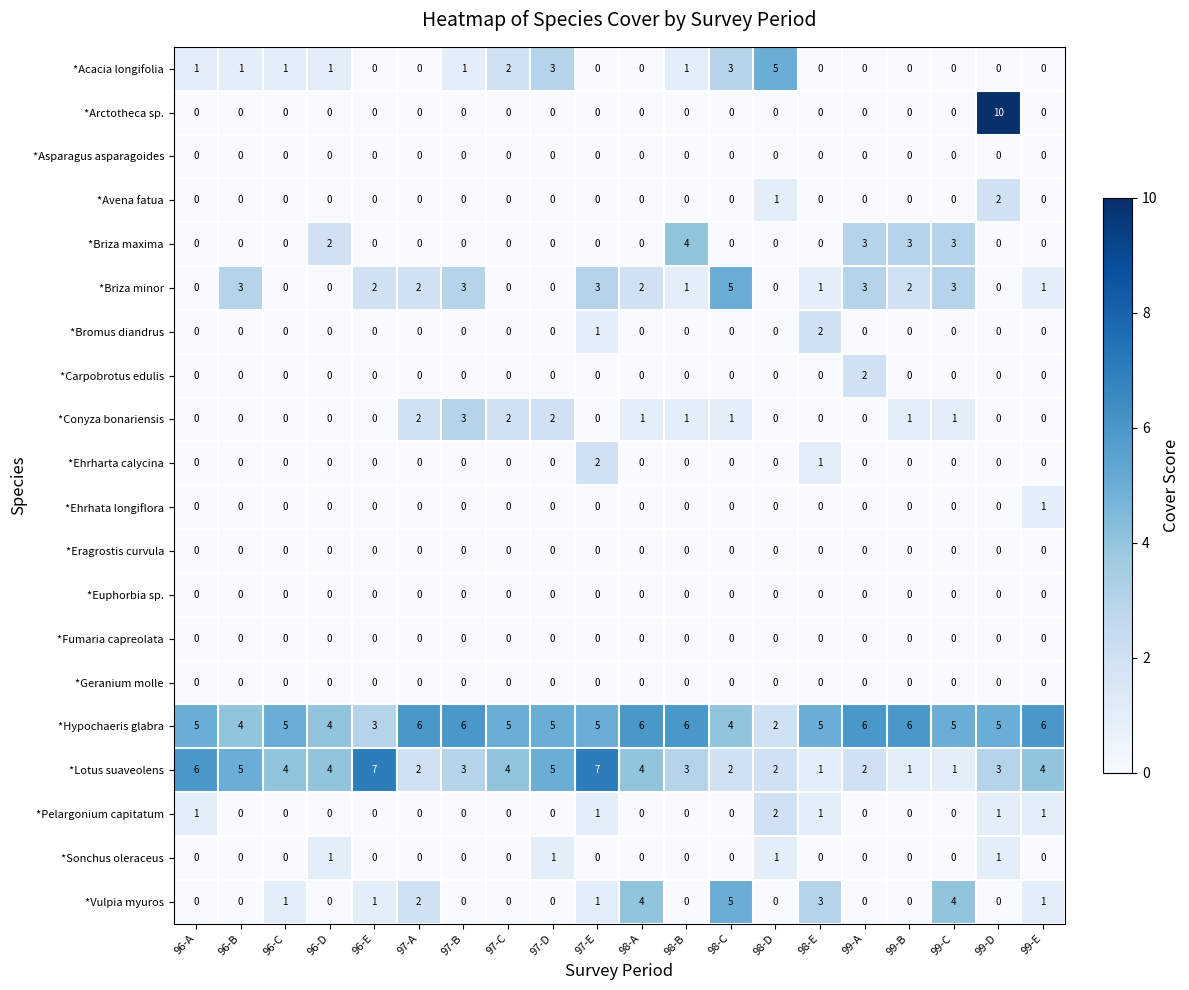

How many data points does each series have?

20